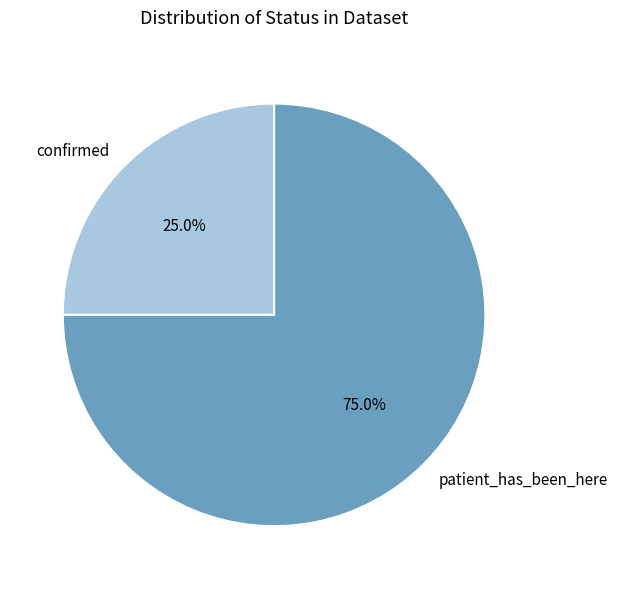

Is it true that patient_has_been_here is 75% of the pie?

True